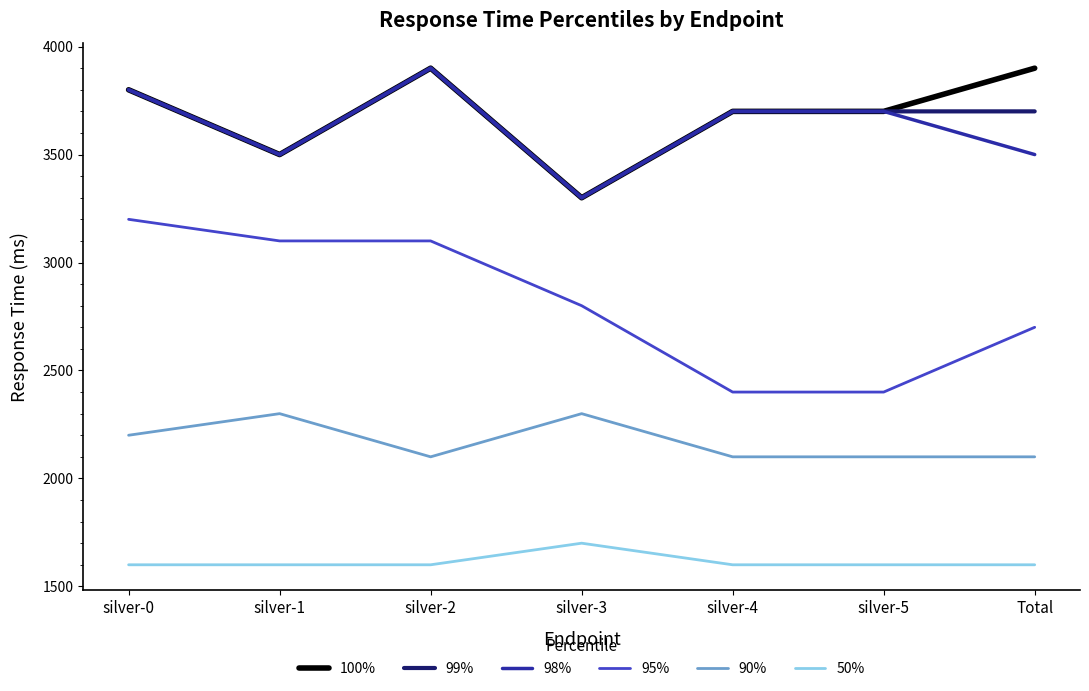

What is the minimum value for 50%?

1600